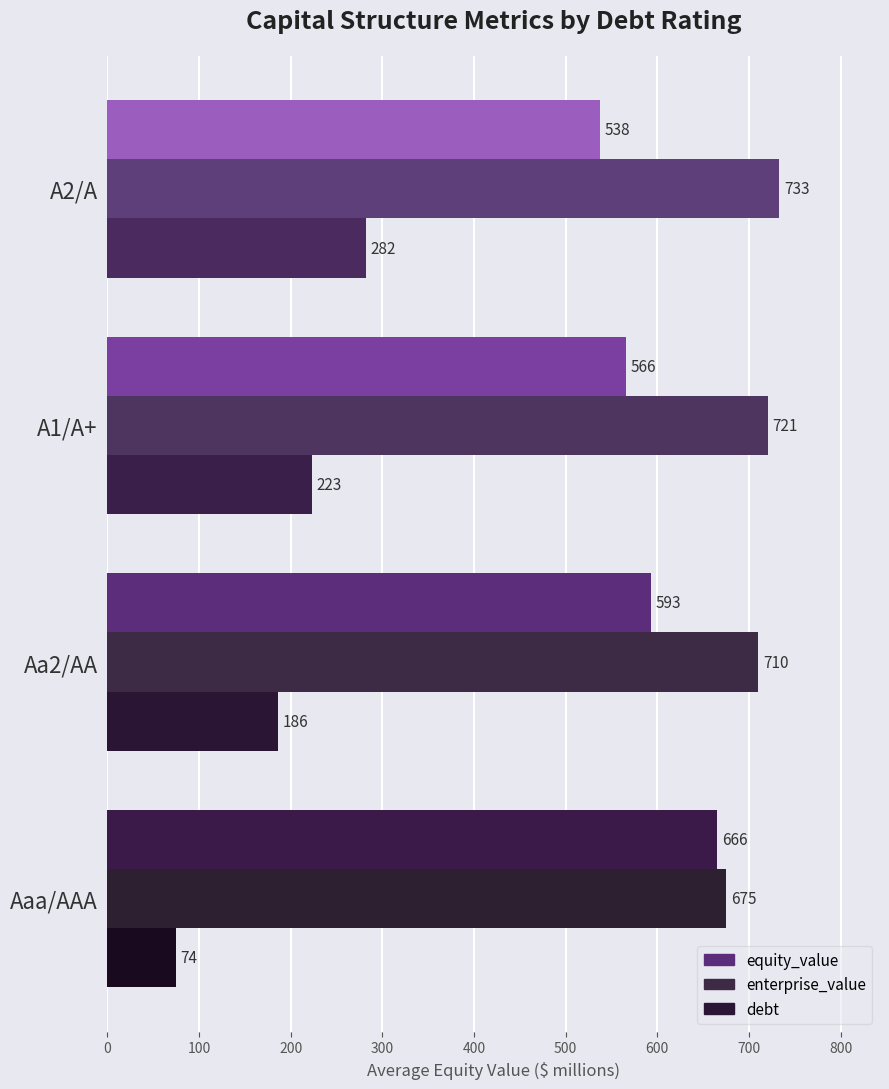

How many values in the equity_value series exceed 593?

2